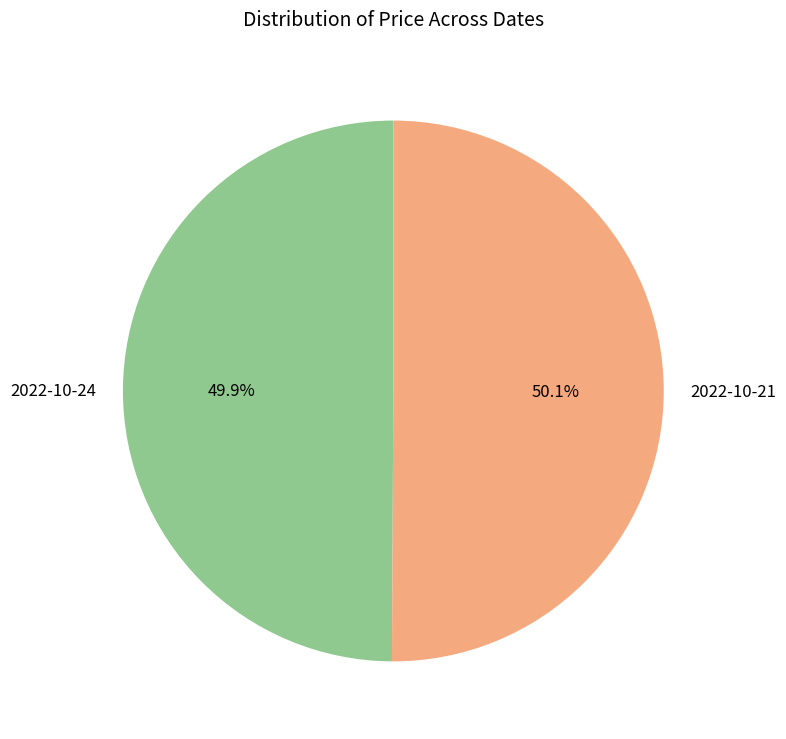

How many slices are in this pie chart?

2